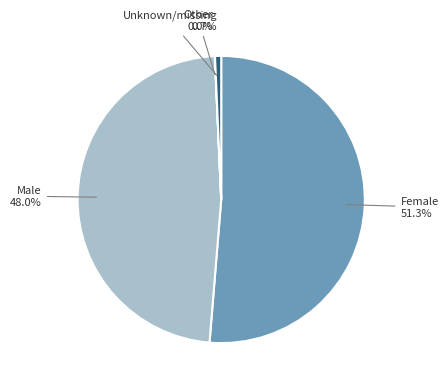

Between Female and Male, which is larger?

Female